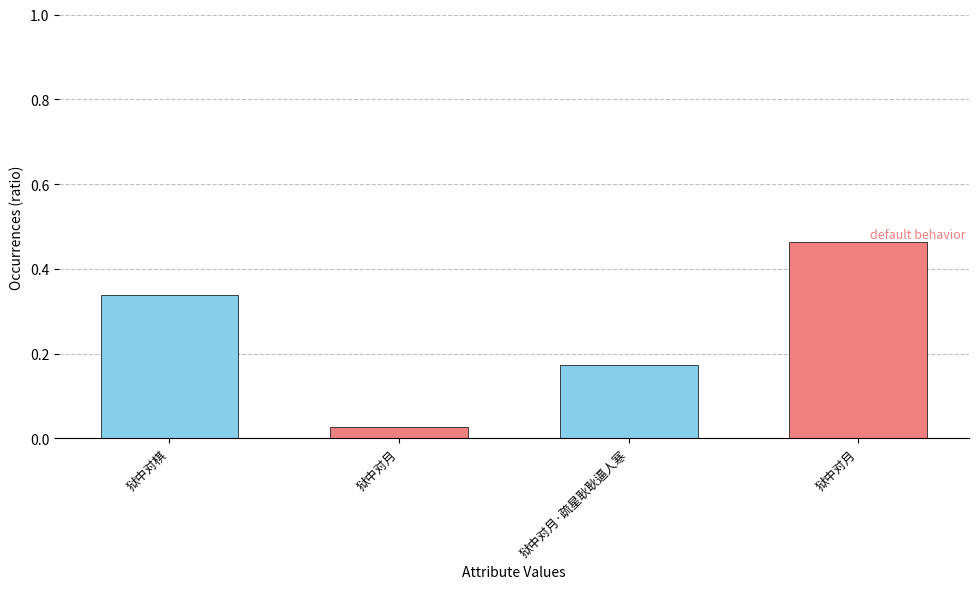

What is the label of the 4th bar from the left?

狱中对月